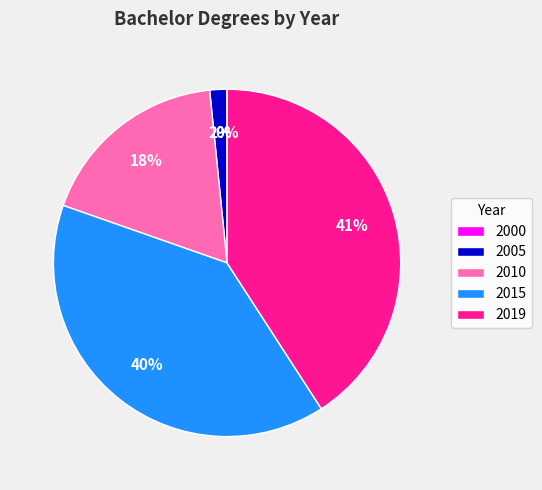

To the nearest percent, what percentage of the pie is 2015?

40%